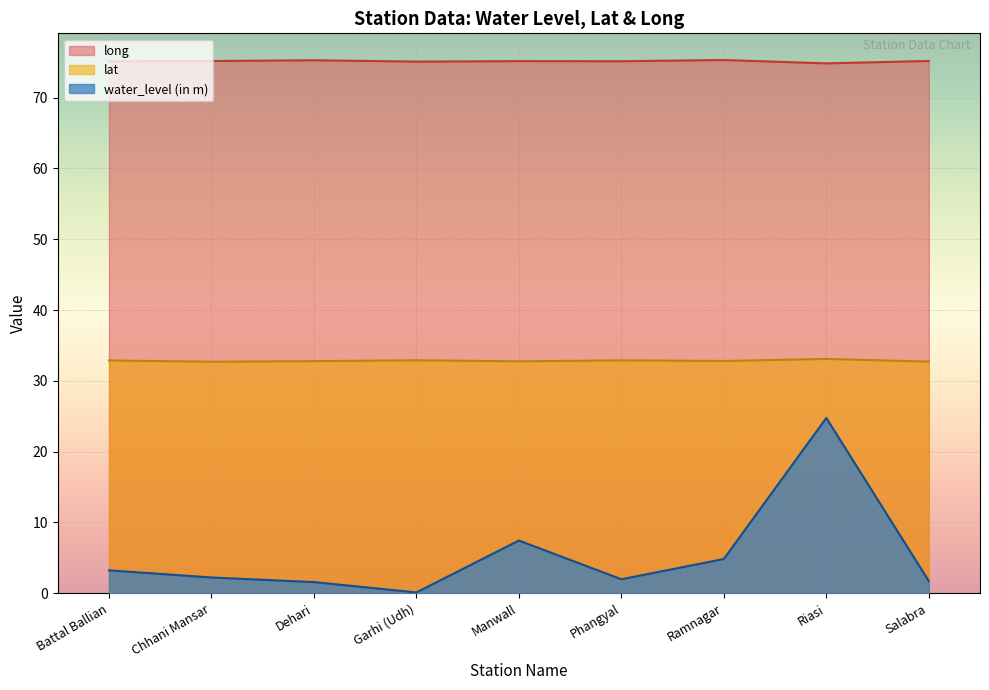

Between Phangyal and Riasi, which is larger?

Riasi